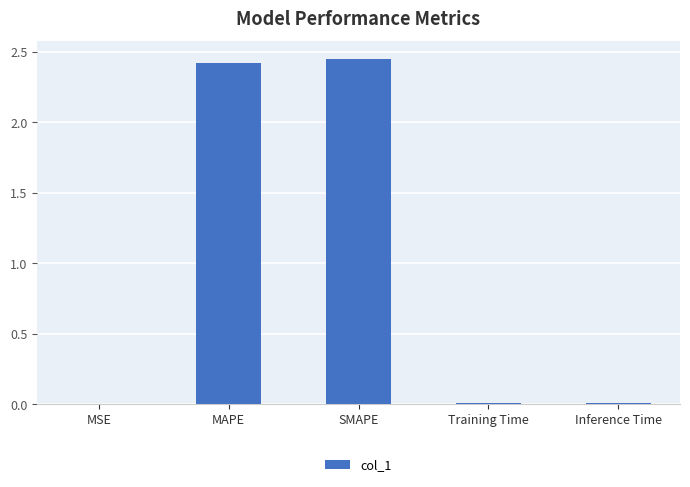

What is the sum of all values?

4.9